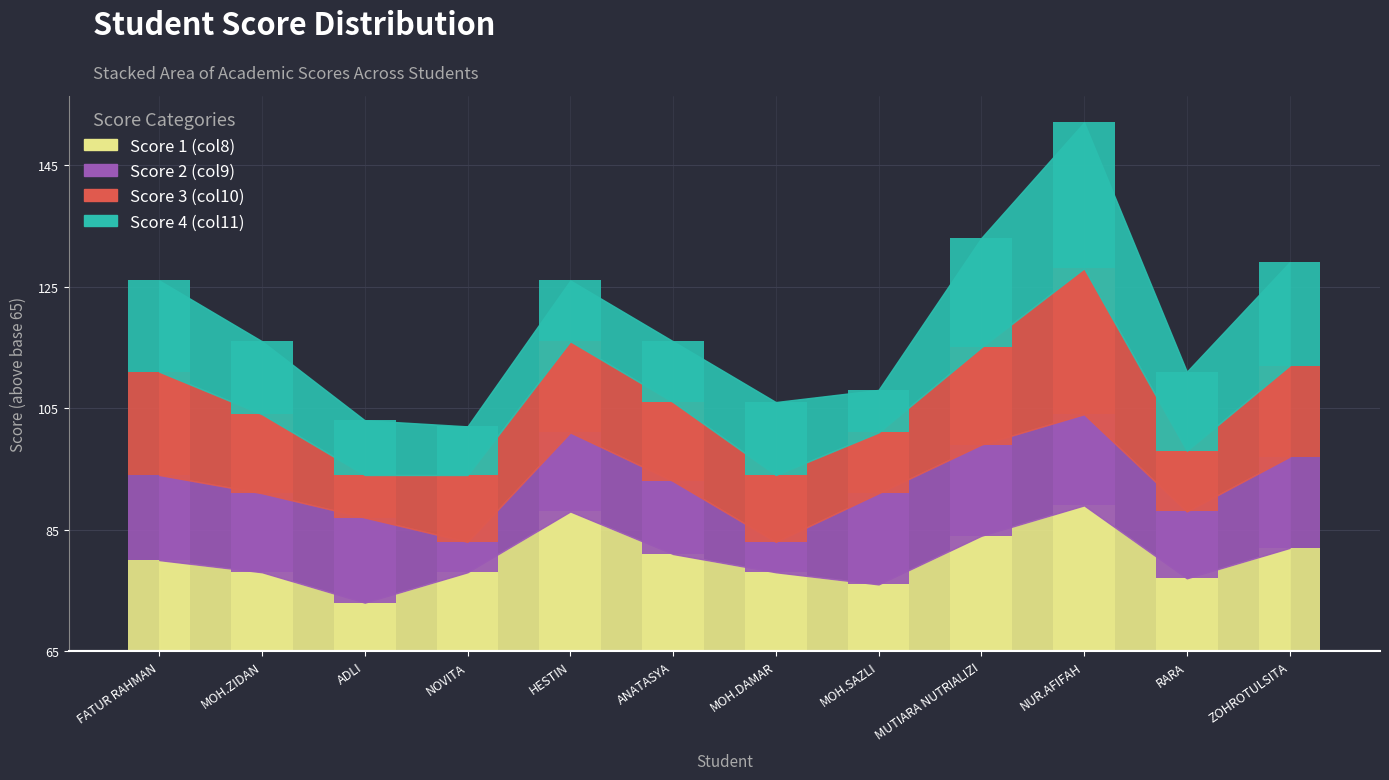

At which label does Score 4 (col11) first exceed 12?

FATUR RAHMAN